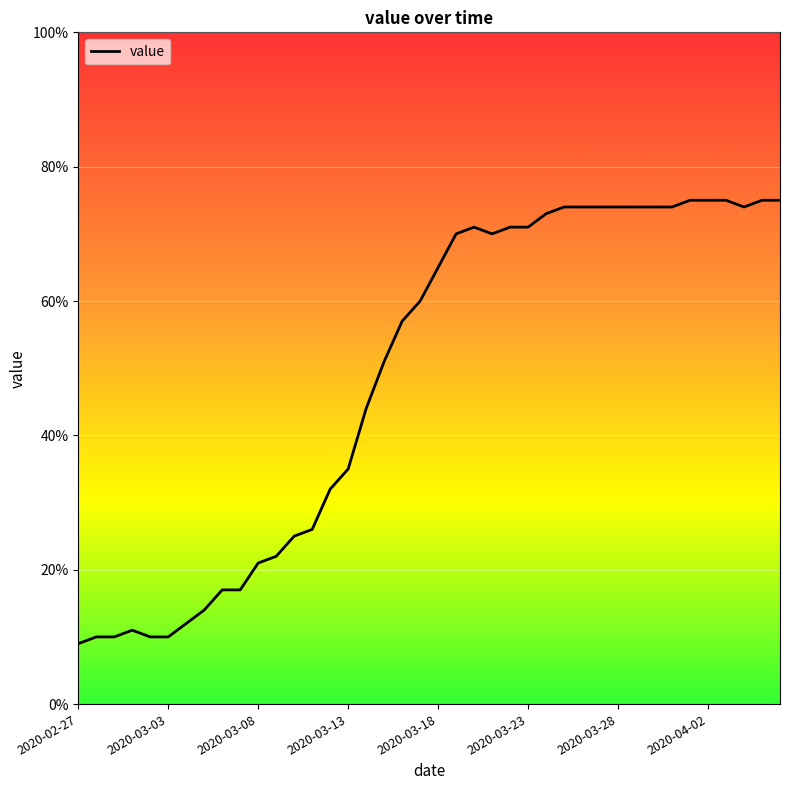

Does the chart have visible grid lines?

Yes